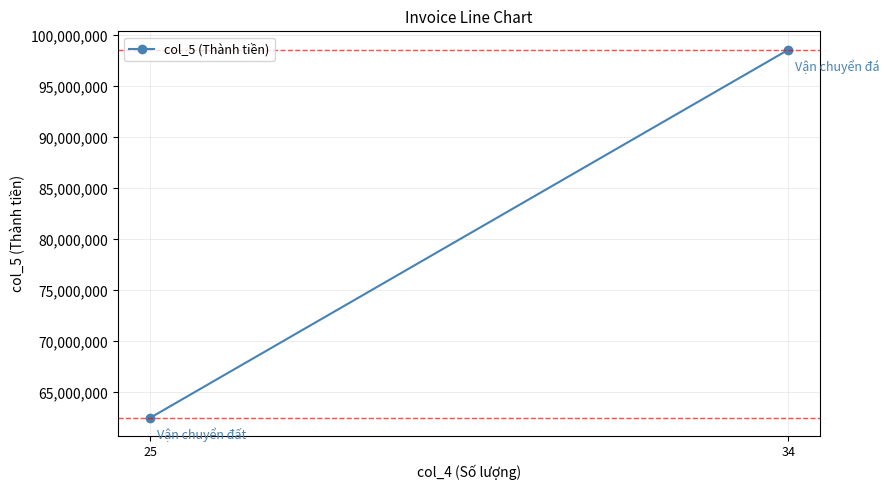

What is the difference between the maximum and minimum values?

36100000